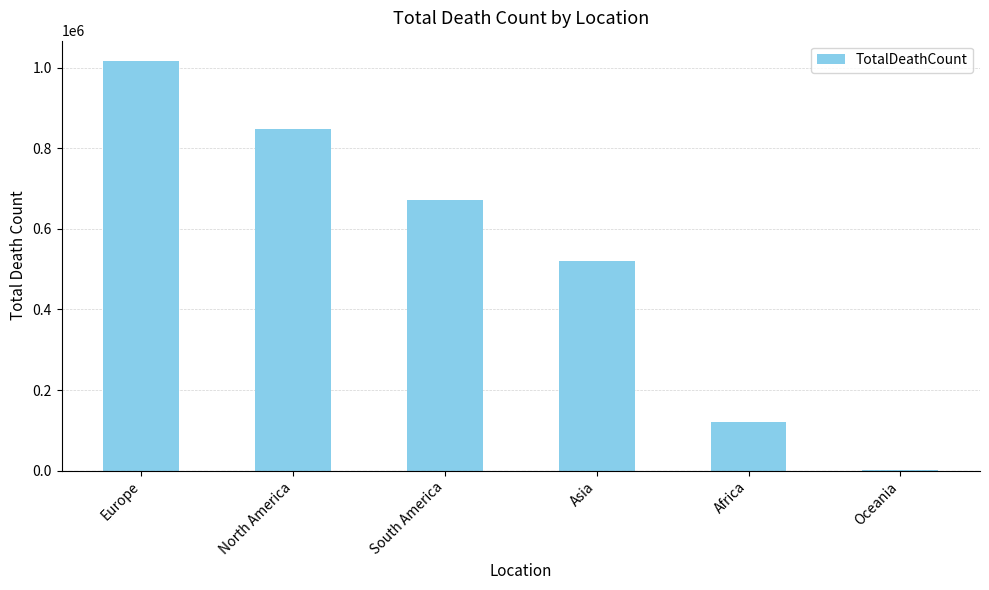

At which label is the value closest to 508898?

Asia